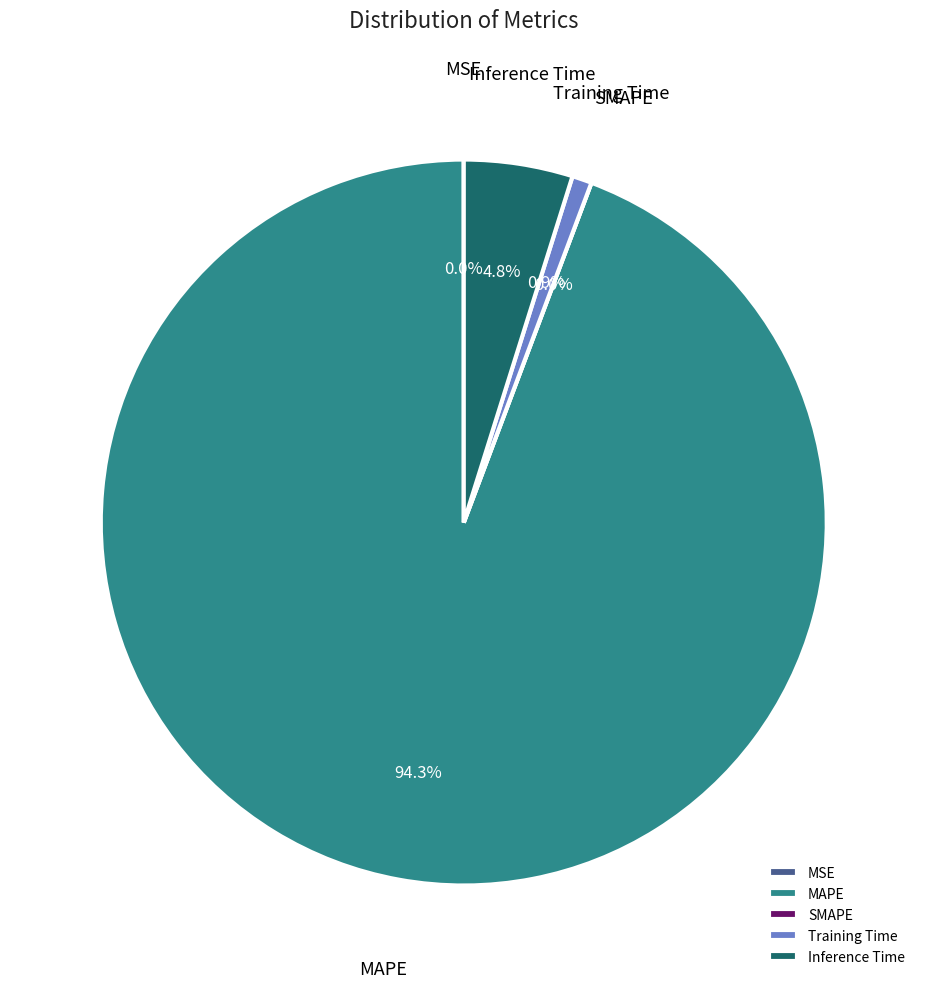

What percentage is the MAPE slice, to the nearest percent?

94%